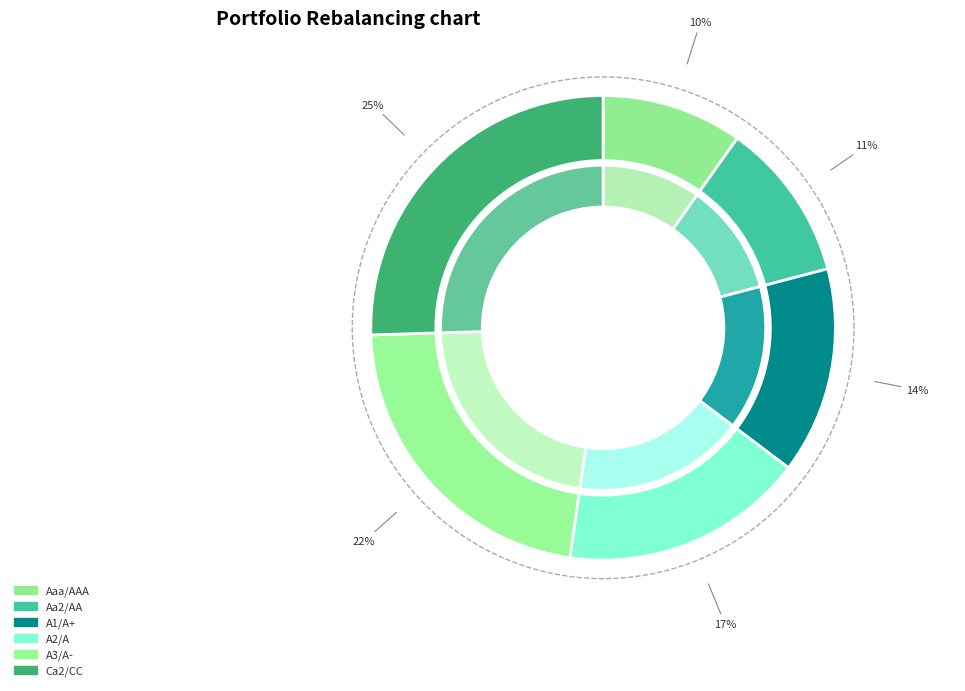

Combined, what portion of the pie is Aa2/AA and A2/A?

28.1%